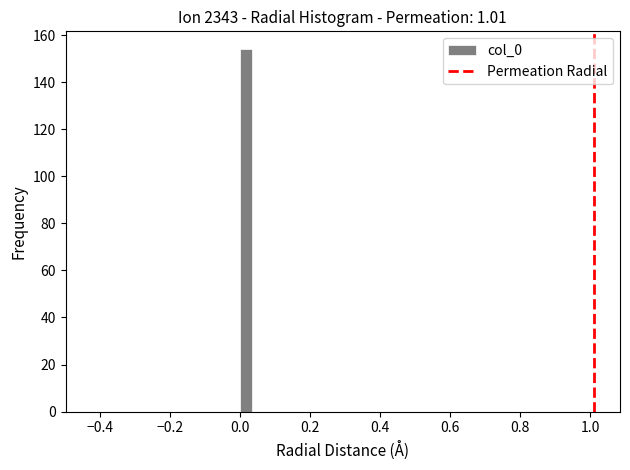

Around what value on the x-axis is the tallest bar? Give the approximate position of its centre, as read against the axis.

0.02